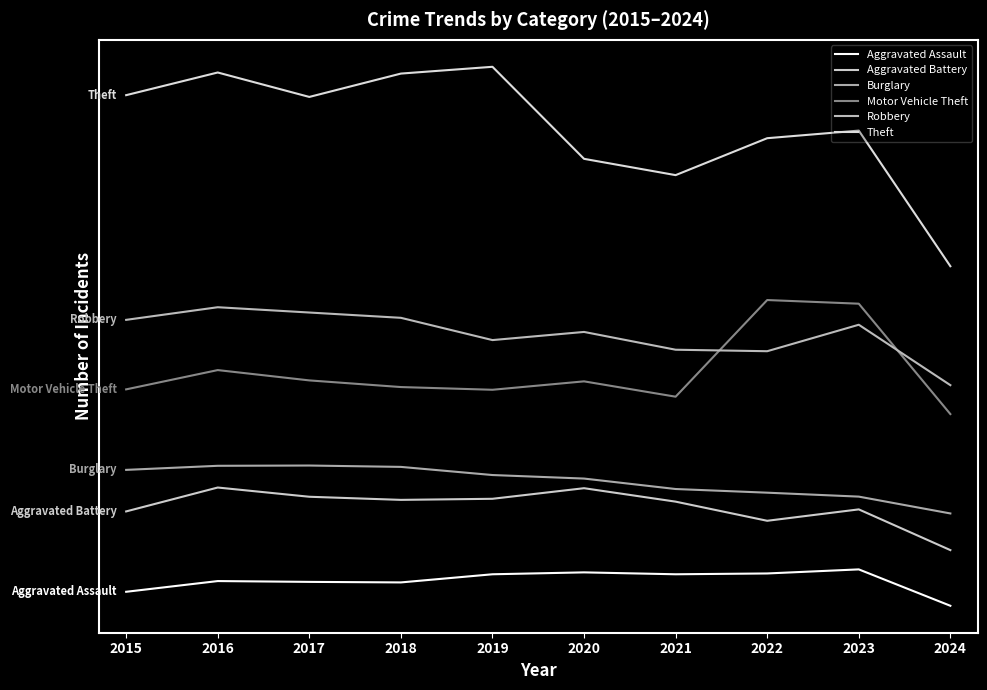

Is it true that Aggravated Assault equals 427 at 2015?

False